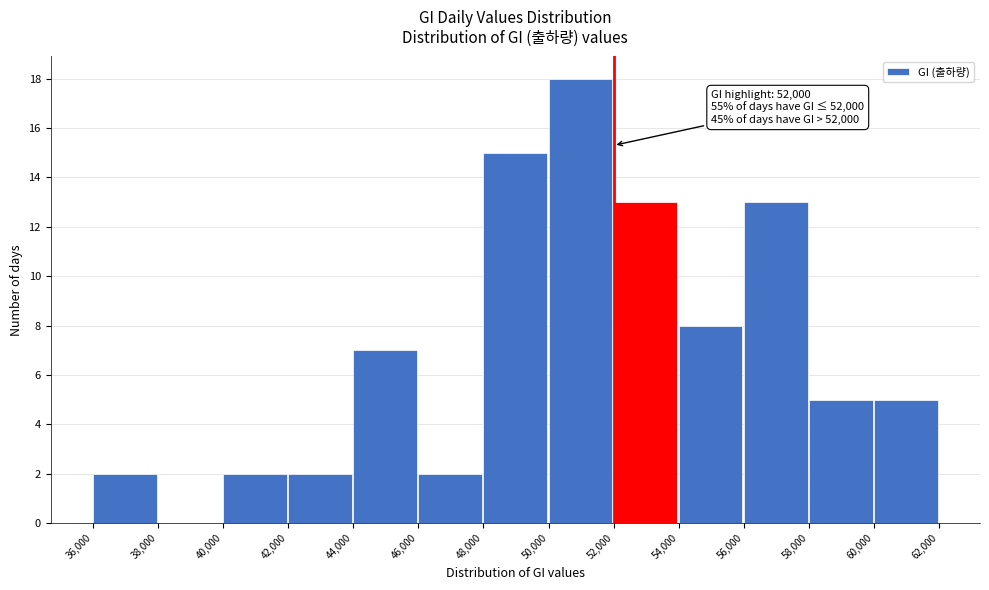

Over which range of the x-axis is the bar tallest?

50,000 to 52,000